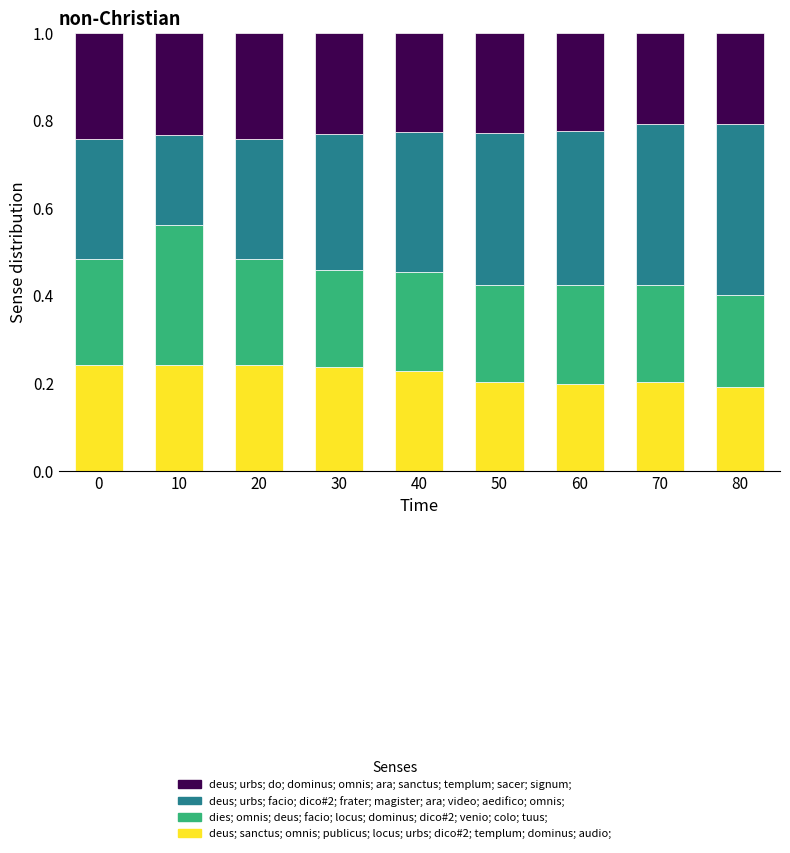

The deus; sanctus; omnis; publicus; locus; urbs; dico#2; templum; dominus; audio; series shows 0.2 at 0. True or false?

True